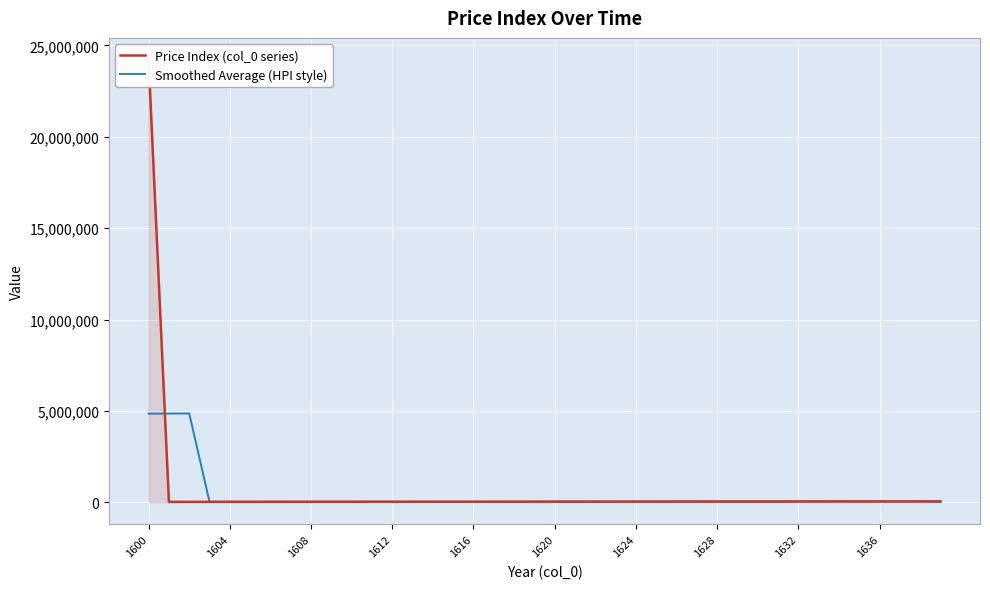

Which label corresponds to the largest value in the chart?

1600